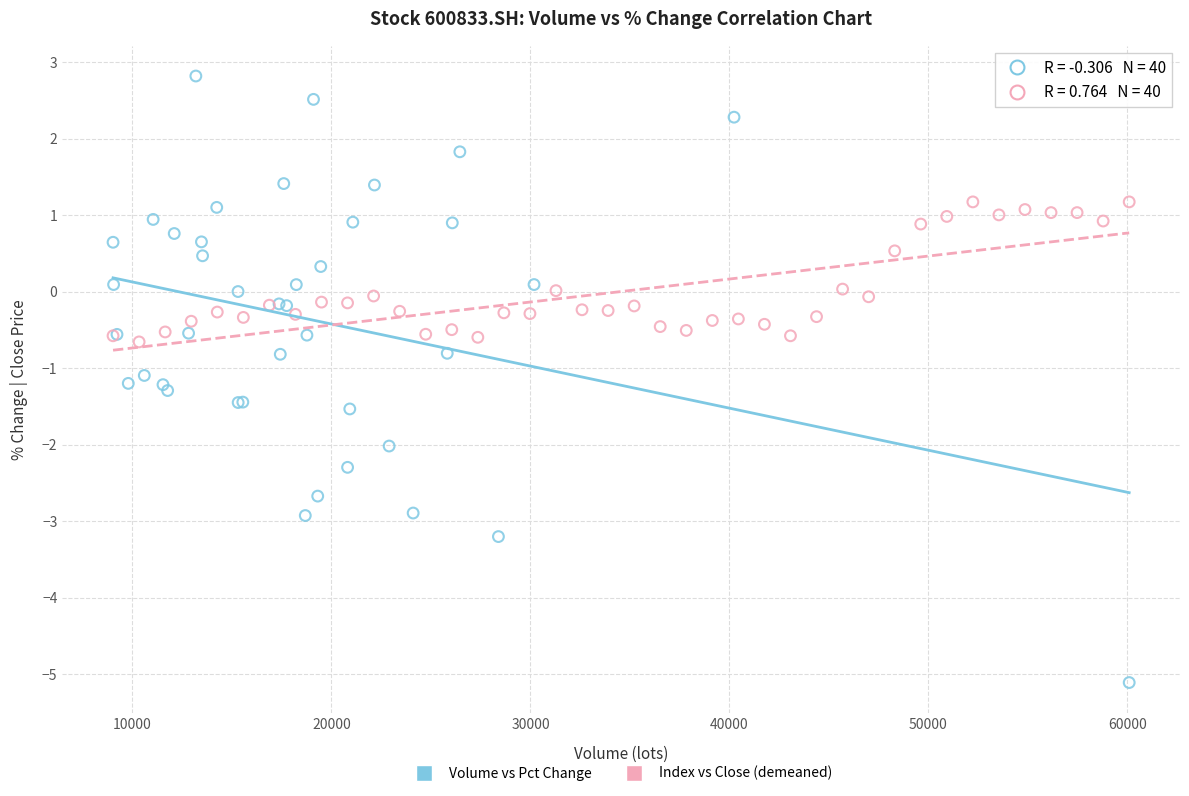

Which series contains the lowest Y value?

Volume vs Pct Change